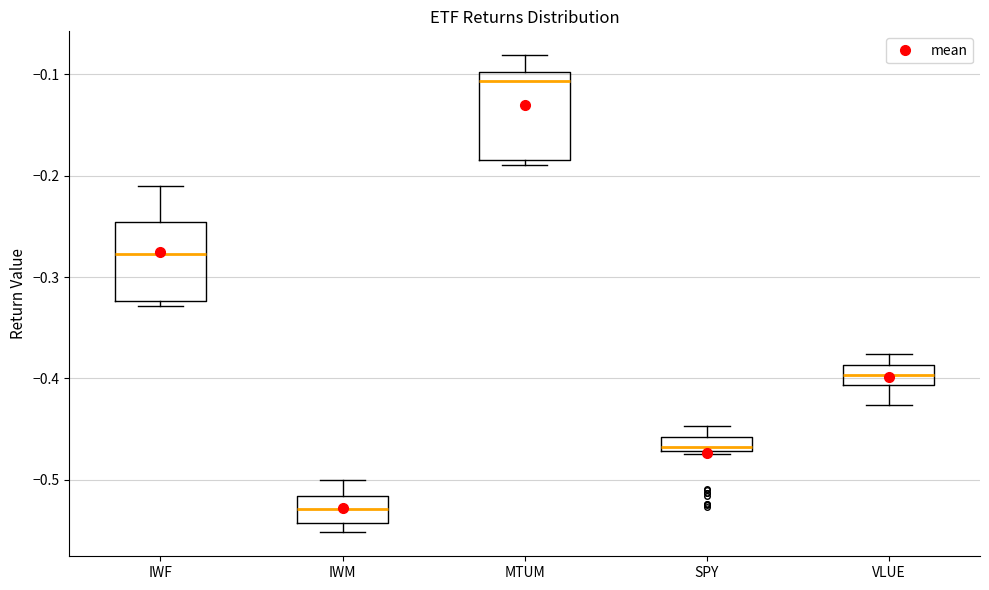

Where is the lower edge of the box for IWF on the y-axis? The values are not printed on the chart, so give them approximately, as read against the axis.

-0.32